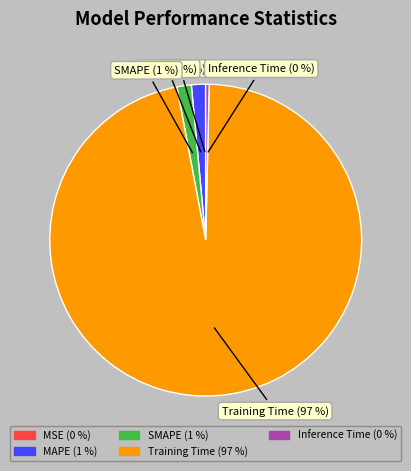

Between Training Time and Inference Time, which is larger?

Training Time